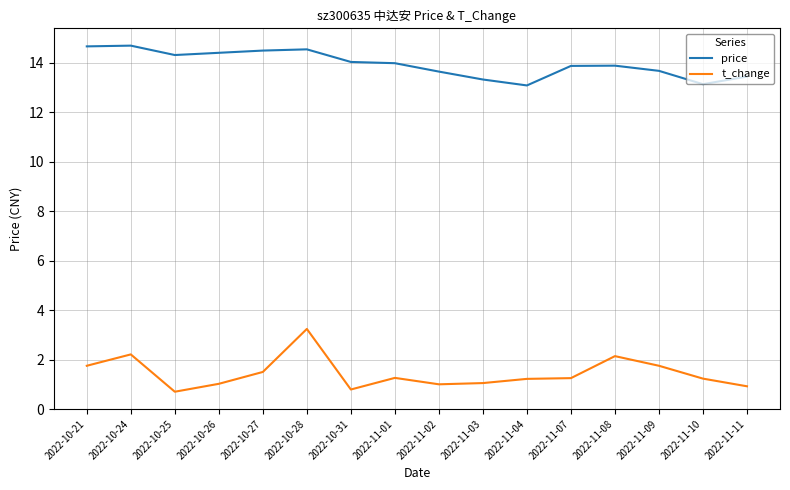

The t_change series shows 2.2 at 2022-10-24. True or false?

True